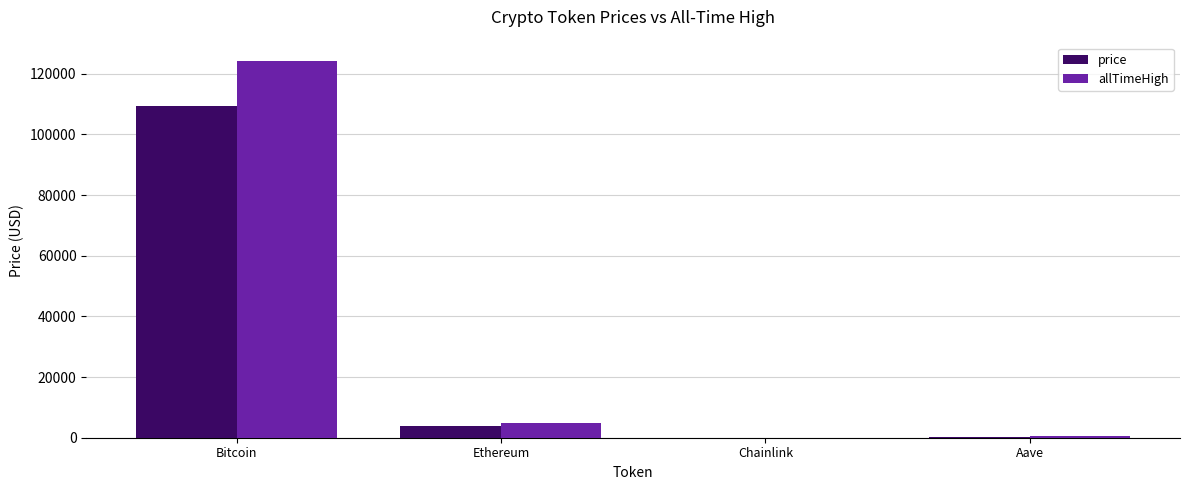

Where is price nearest to the value 54725?

Ethereum